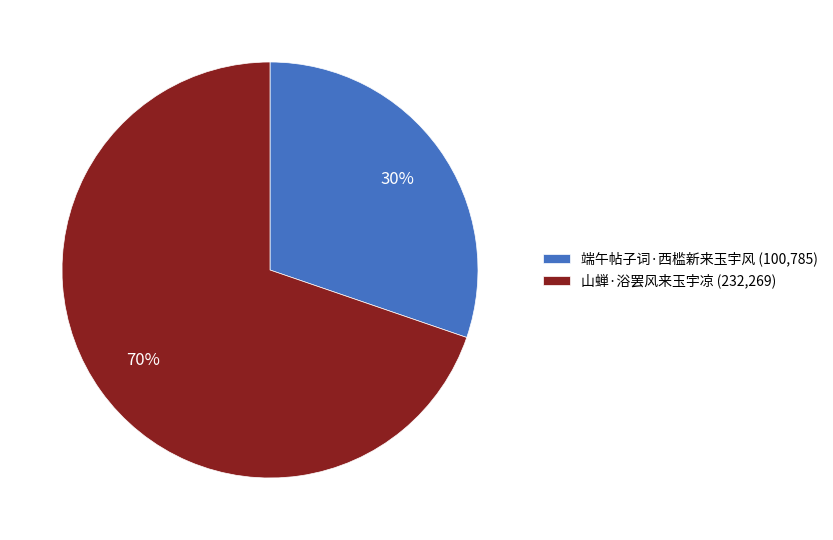

True or false: 端午帖子词·西槛新来玉宇风 accounts for 40% of the total.

False